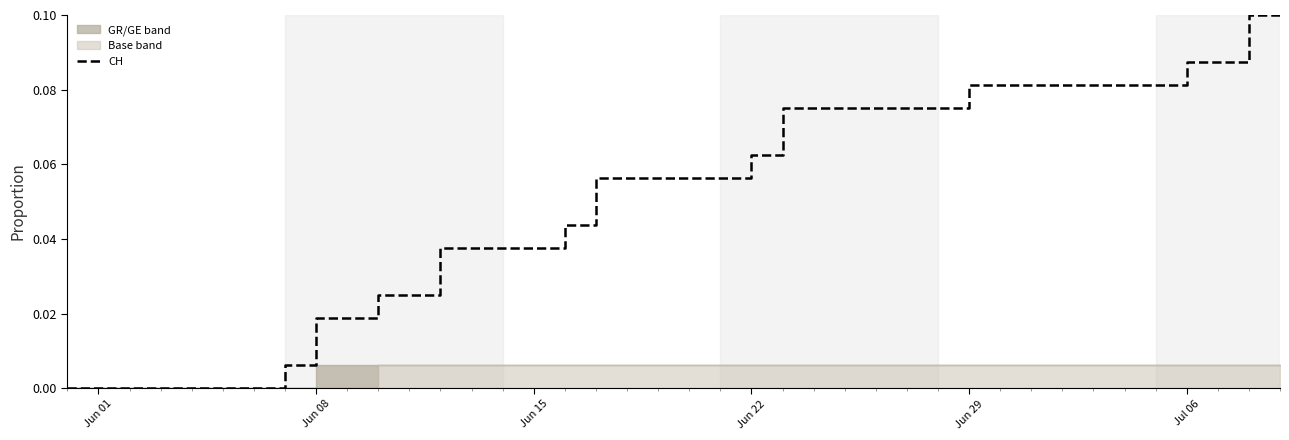

Is it true that the value at 25 is 0.0?

False